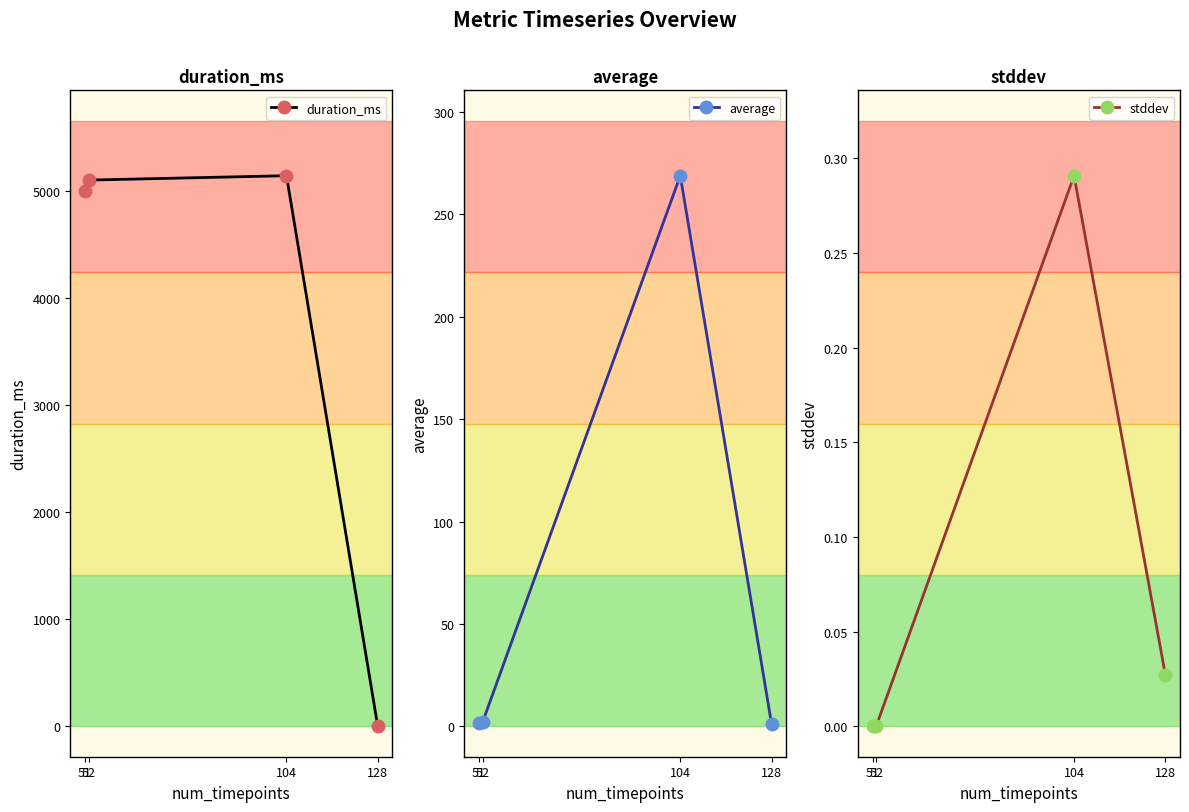

Which series changed the most between 51 and 104?

average